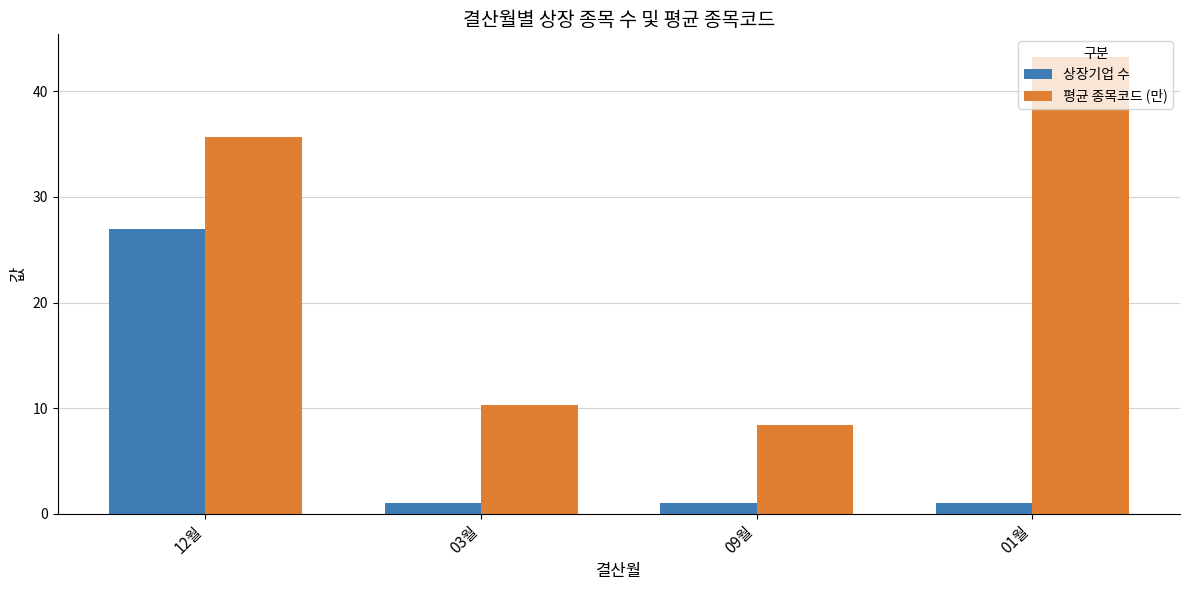

What is the smallest value displayed?

1.0